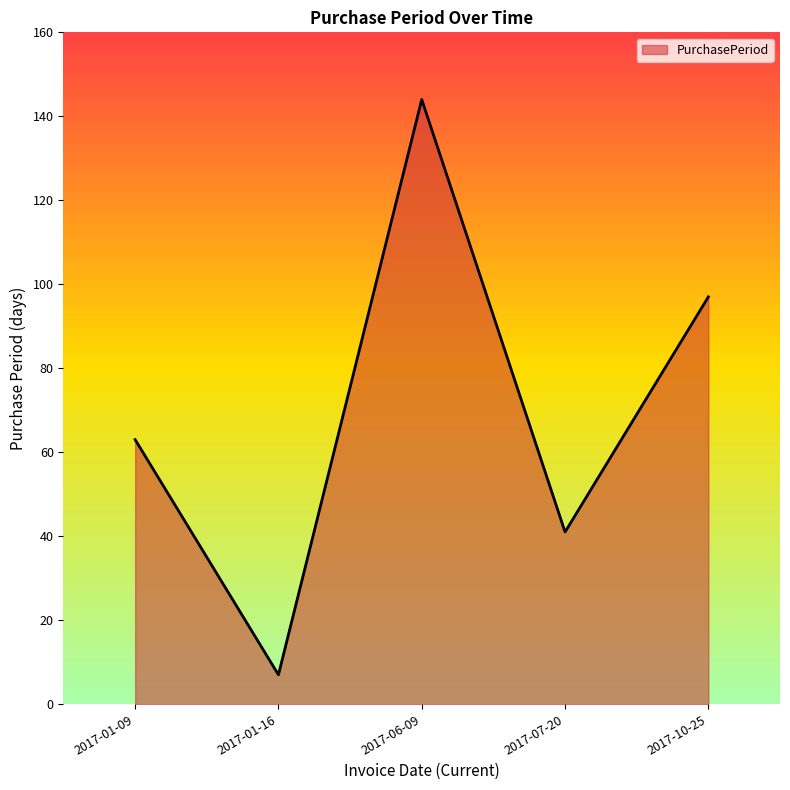

What is the maximum value shown in the chart?

144